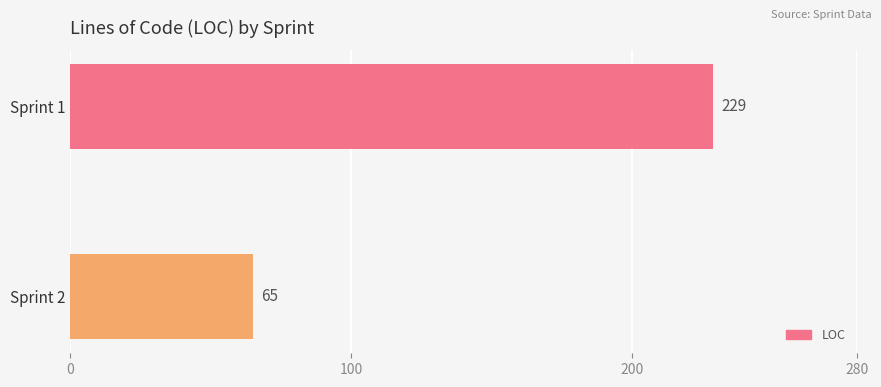

Between Sprint 2 and Sprint 1, which is larger?

Sprint 1